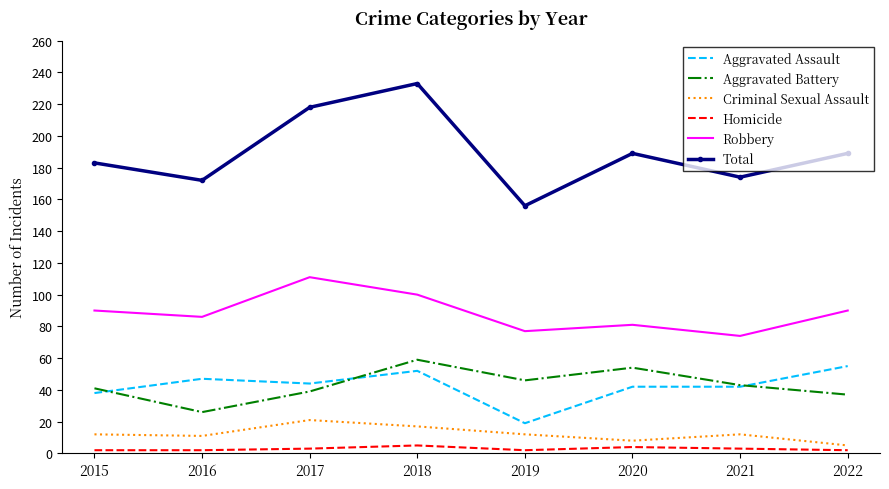

What is the sum of all Aggravated Battery values?

345